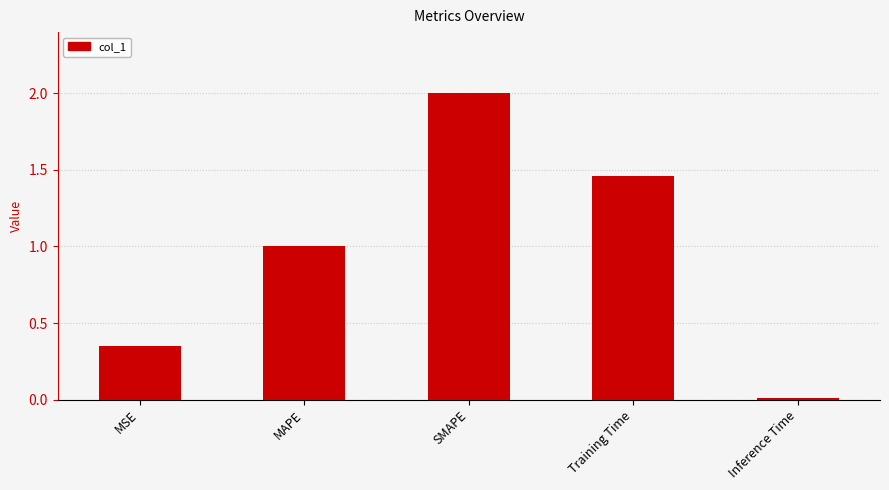

What is the difference between the second highest and minimum values?

1.4